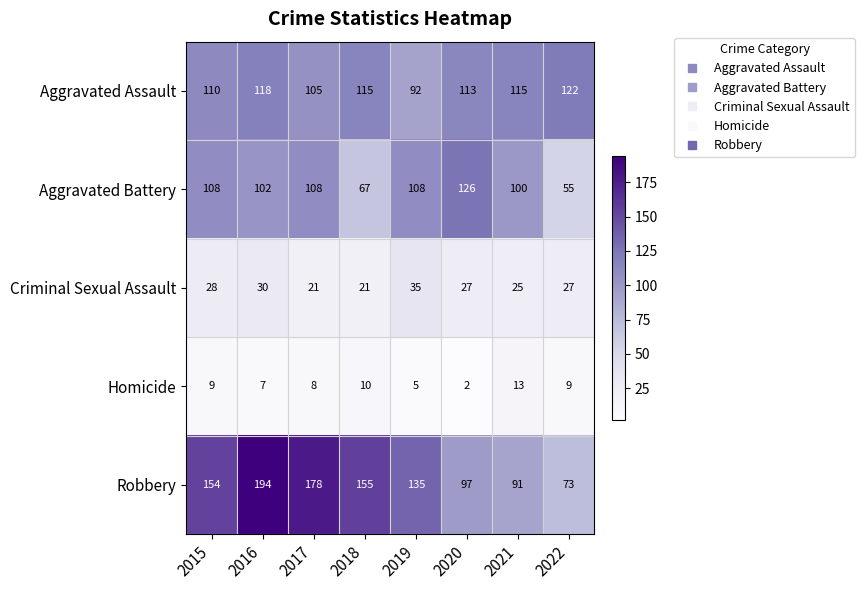

At which category is the sum across all series the highest?

2016